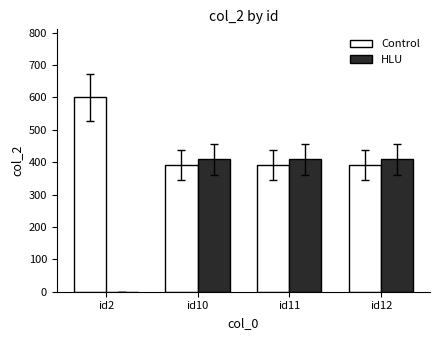

What is the sum of all HLU values?

1225.0